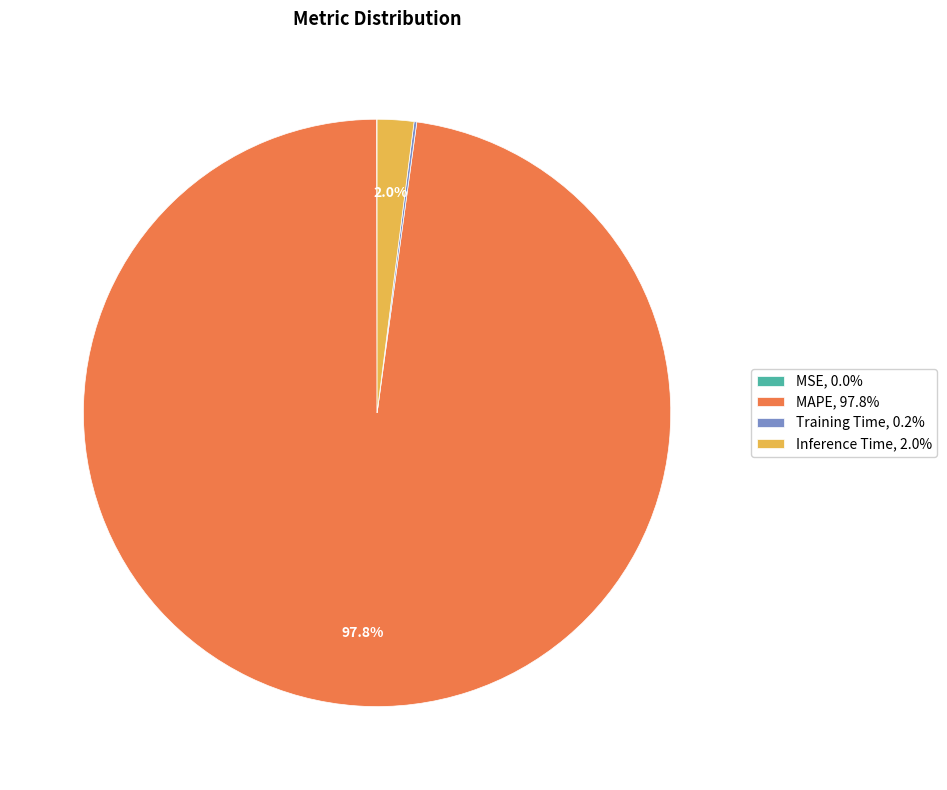

How much of the chart is everything except MAPE, 97.8%?

2.2%